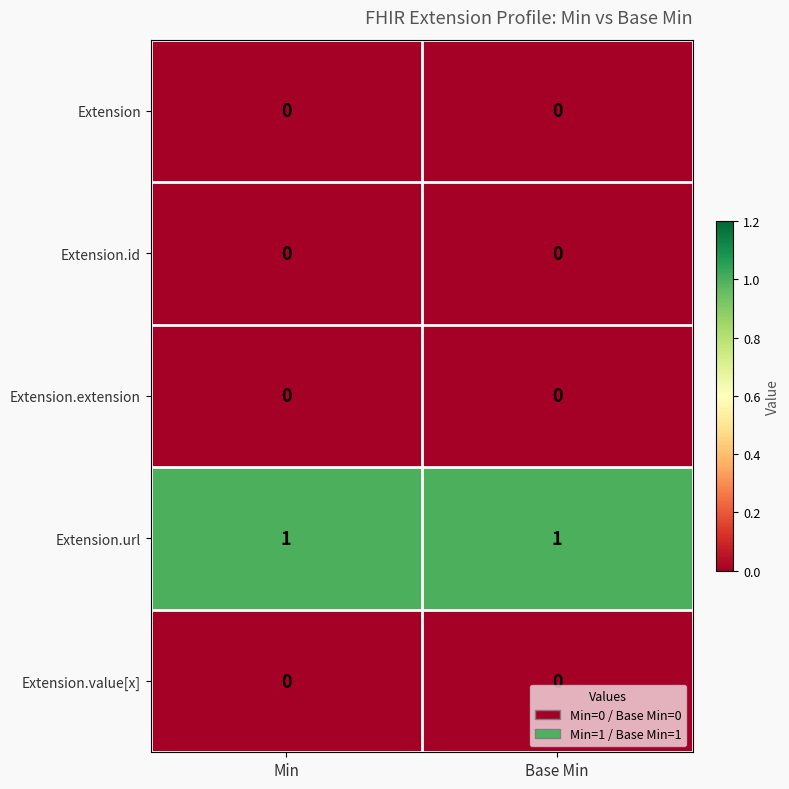

True or false: Extension.id has a value of 0 at Base Min.

True